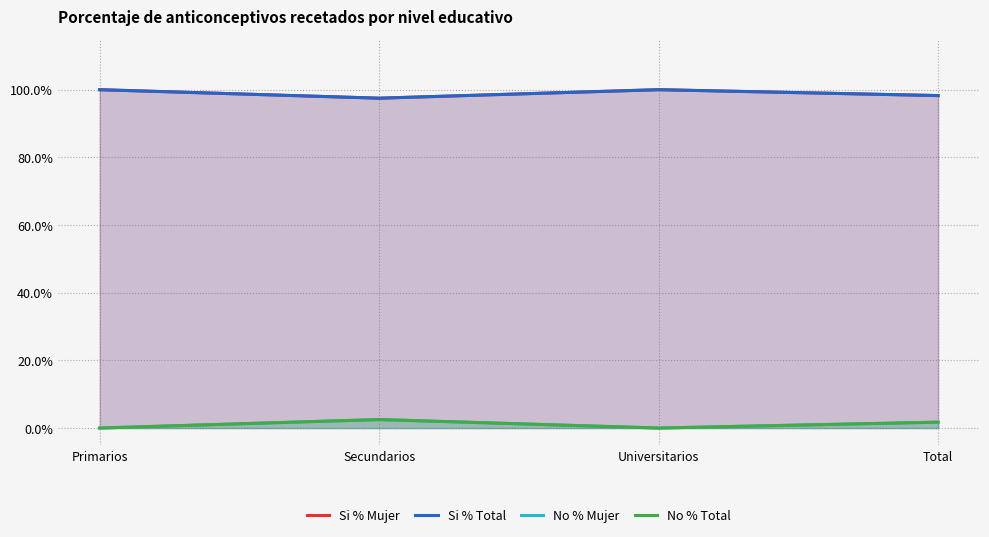

True or false: No % Mujer has a value of 0.0 at Universitarios.

True